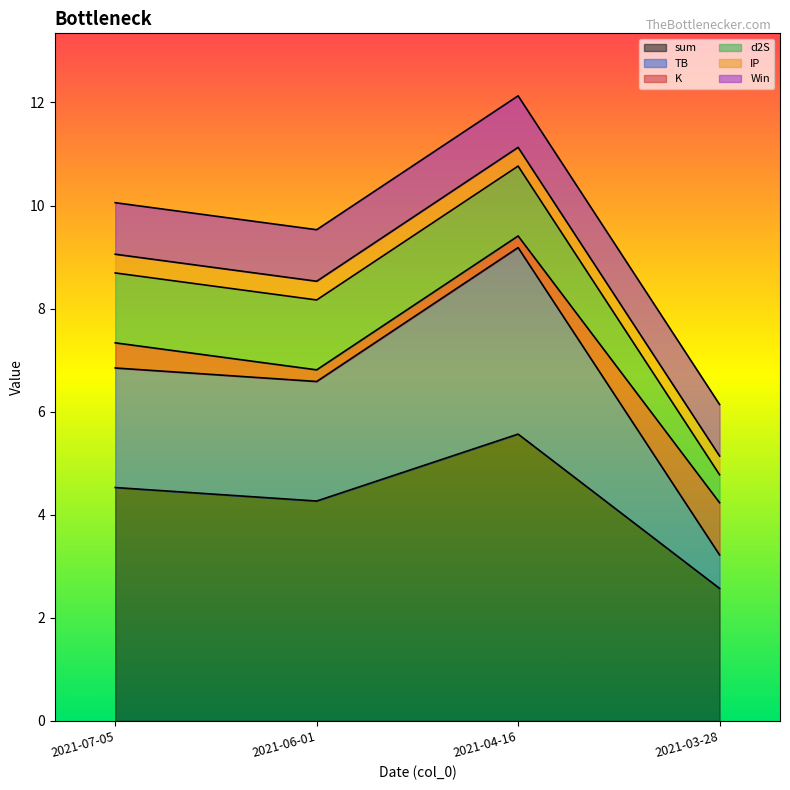

How many interior local valleys does the sum series have?

1